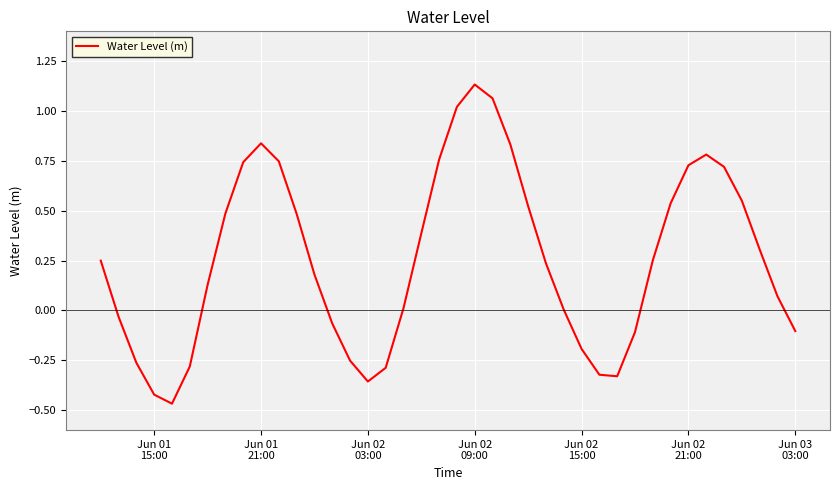

What is the difference between the maximum and minimum values?

1.6